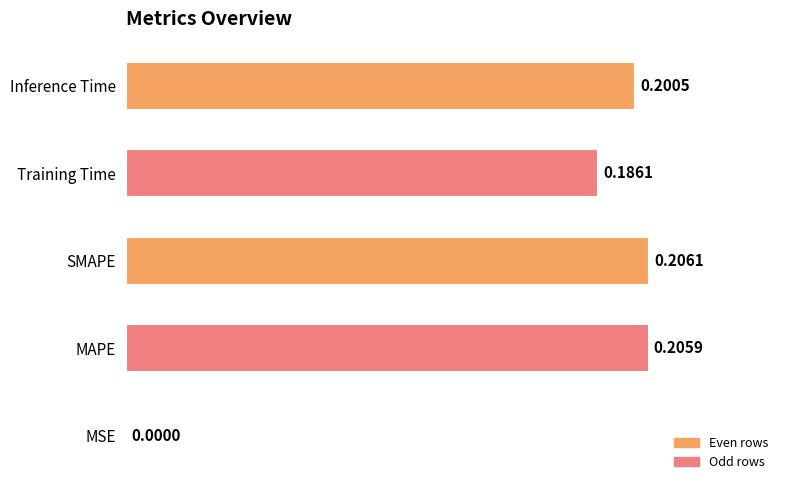

Between Training Time and MSE, which is larger?

Training Time